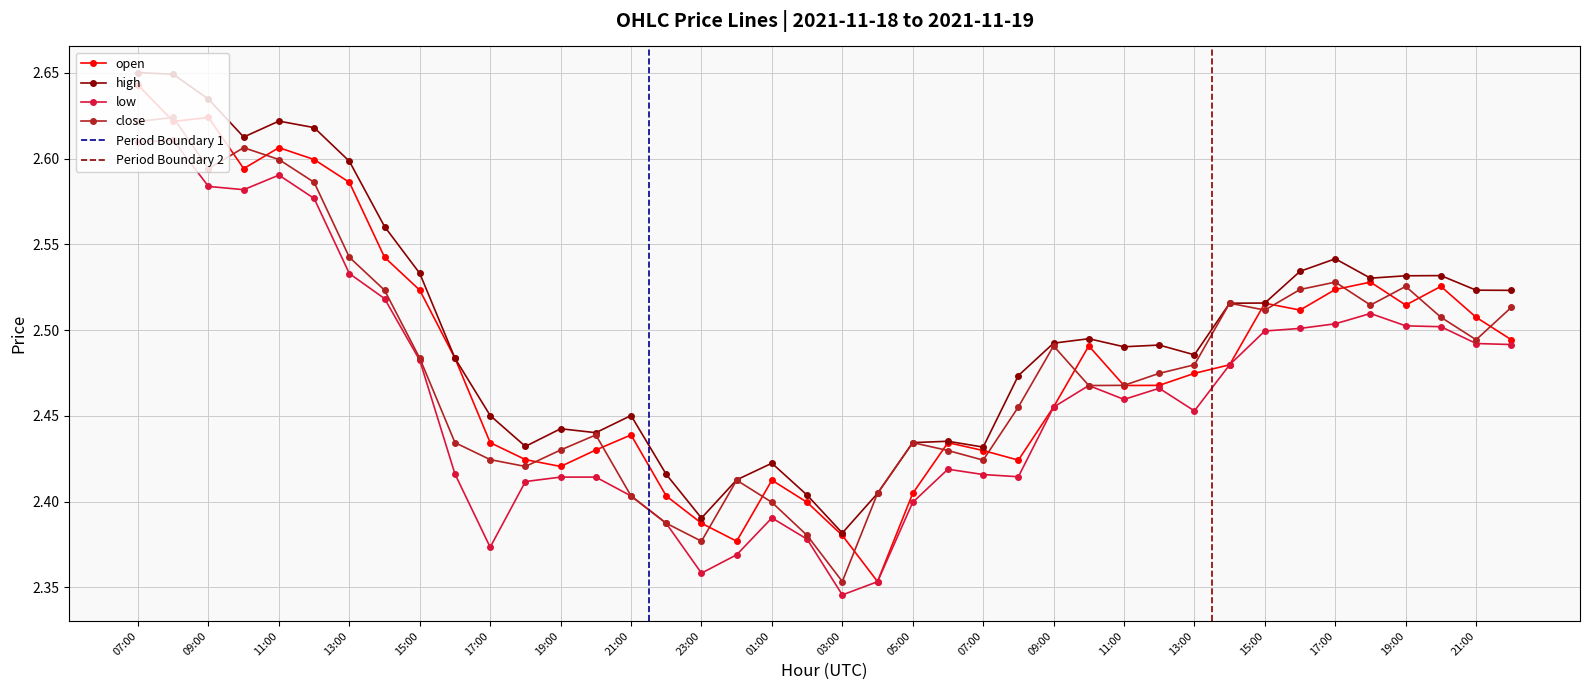

What is the label of the 21st point from the left?

03:00